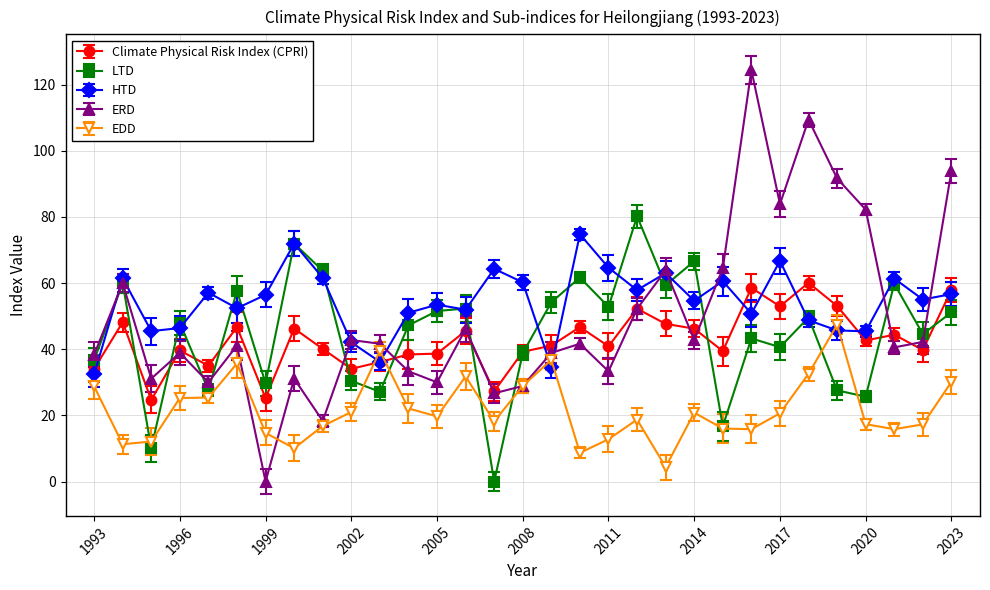

How many series are shown in this chart?

5